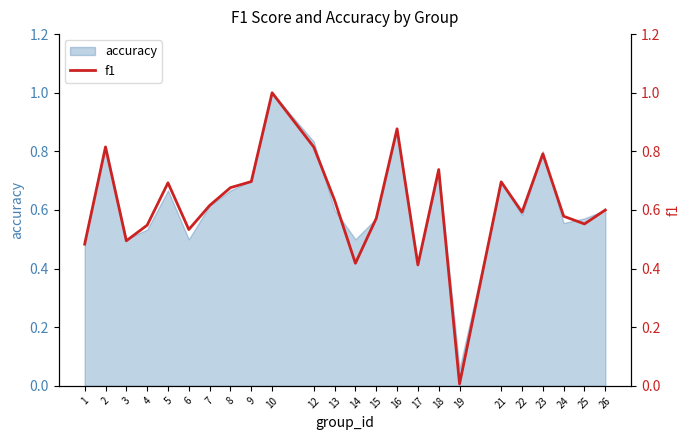

Rank the categories by value from lowest to highest.

19, 17, 14, 1, 3, 6, 4, 25, 15, 24, 22, 26, 7, 13, 8, 5, 21, 9, 18, 23, 12, 2, 16, 10